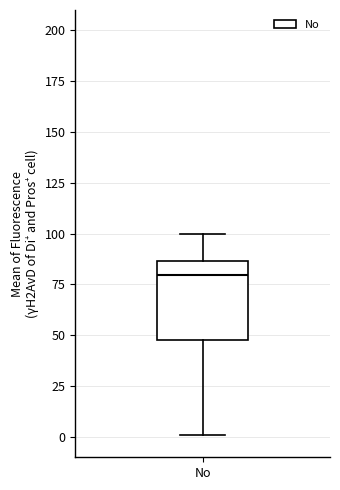

Transcribe this box plot: give where the median line is, the range the box spans, and where the two whiskers end, as read against the y-axis. The values are not printed on the chart, so give them approximately, as read against the axis.

median 80, box 50 to 85, whiskers 0 to 100